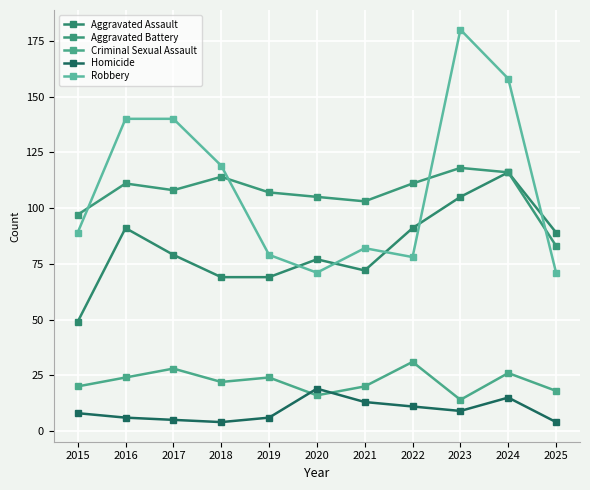

Does the chart have visible grid lines?

Yes